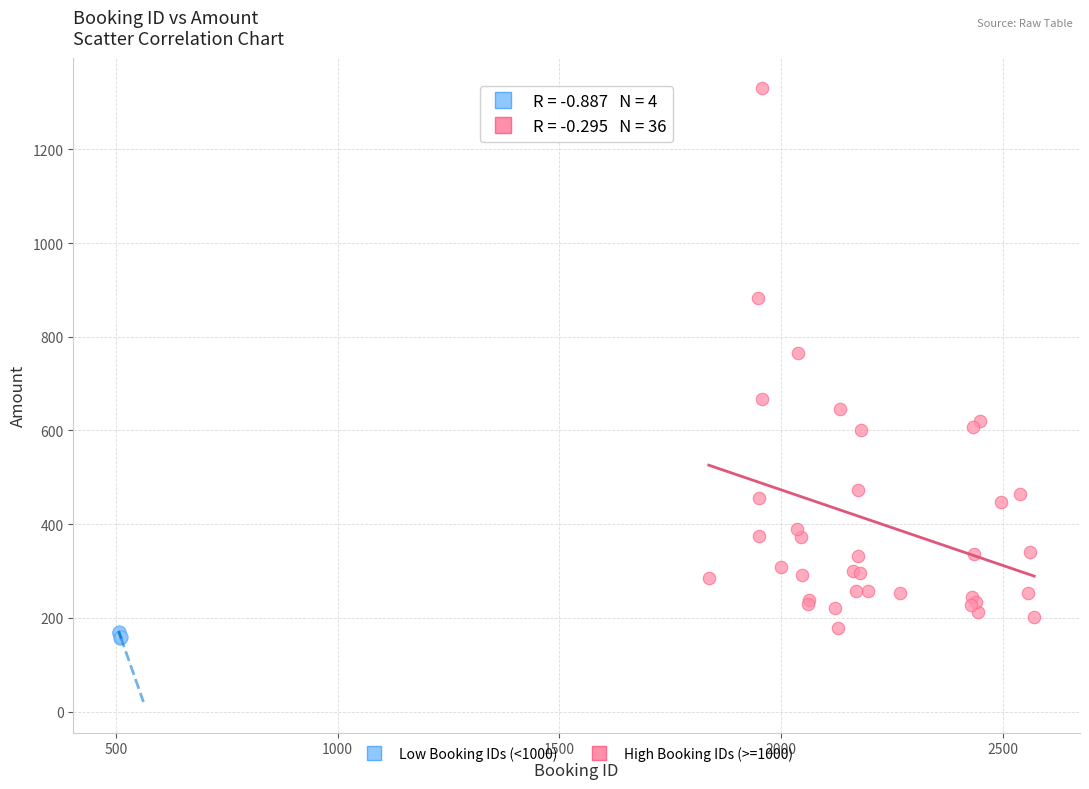

Which series has the widest spread of Y values?

High Booking IDs (>=1000)